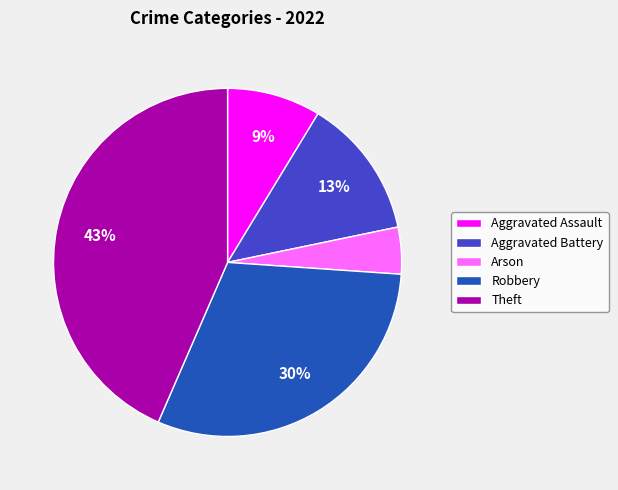

To the nearest percent, what is the difference between the largest and smallest slice percentages?

39%